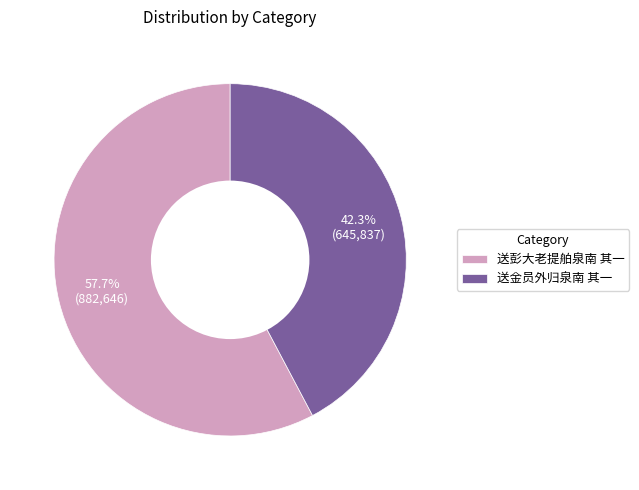

The 送彭大老提舶泉南 其一 slice represents 49% of the pie. True or false?

False